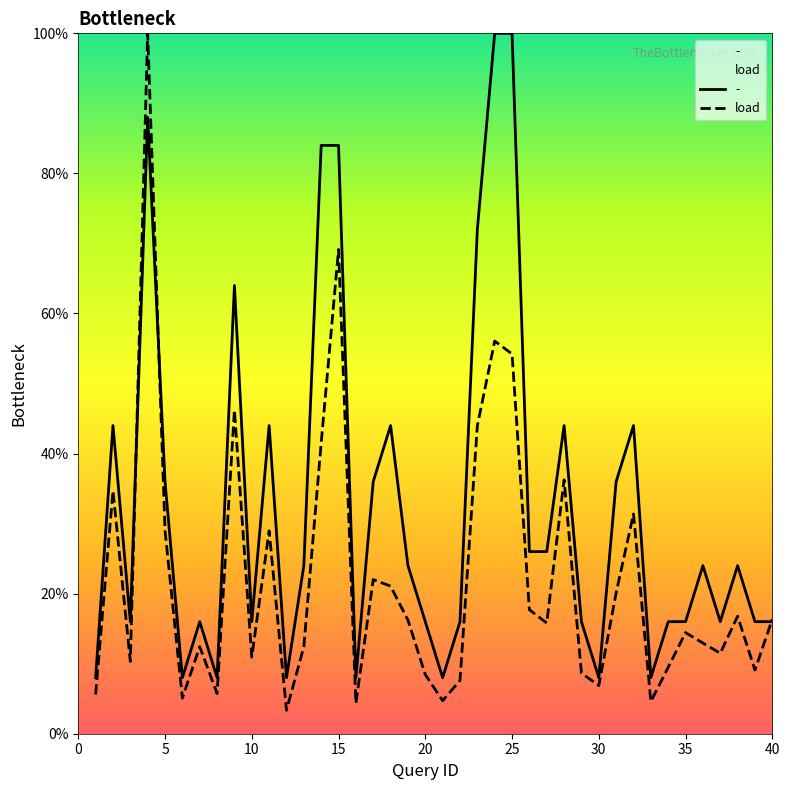

What is the value of the load point at the 35th from the left?

14.4